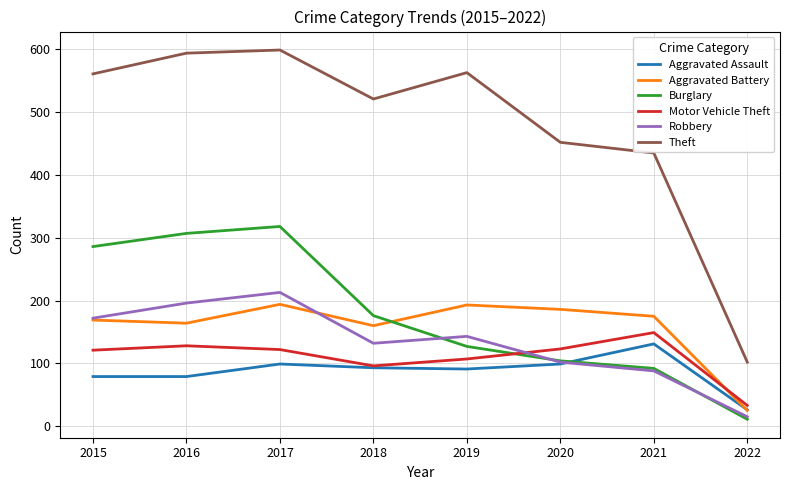

How many lines are shown in the chart?

6